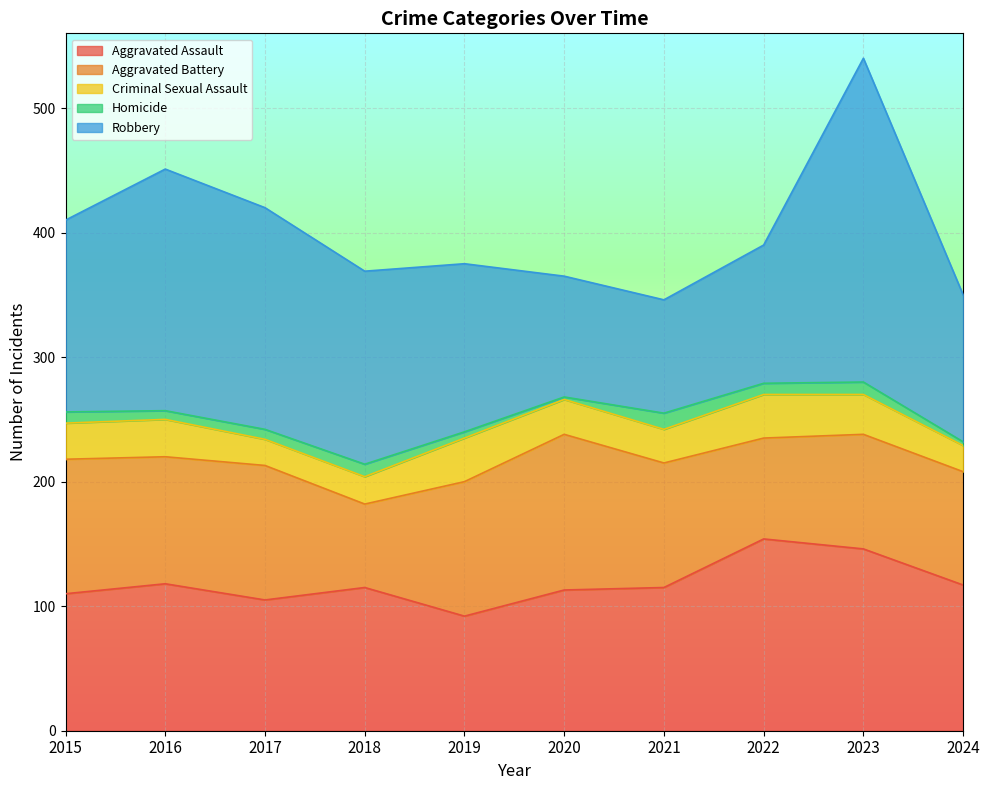

How many interior local valleys does the Aggravated Battery series have?

3